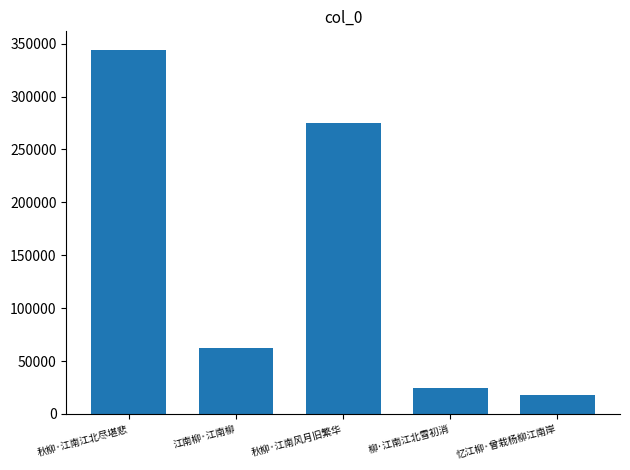

What is the average value?

144788